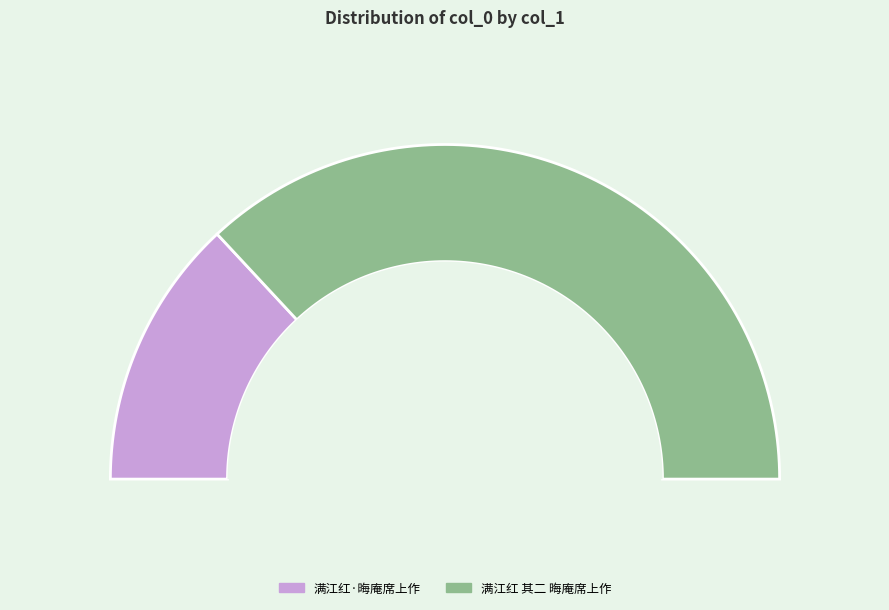

Combined, what portion of the pie is 满江红·晦庵席上作 and 满江红 其二 晦庵席上作?

100.0%